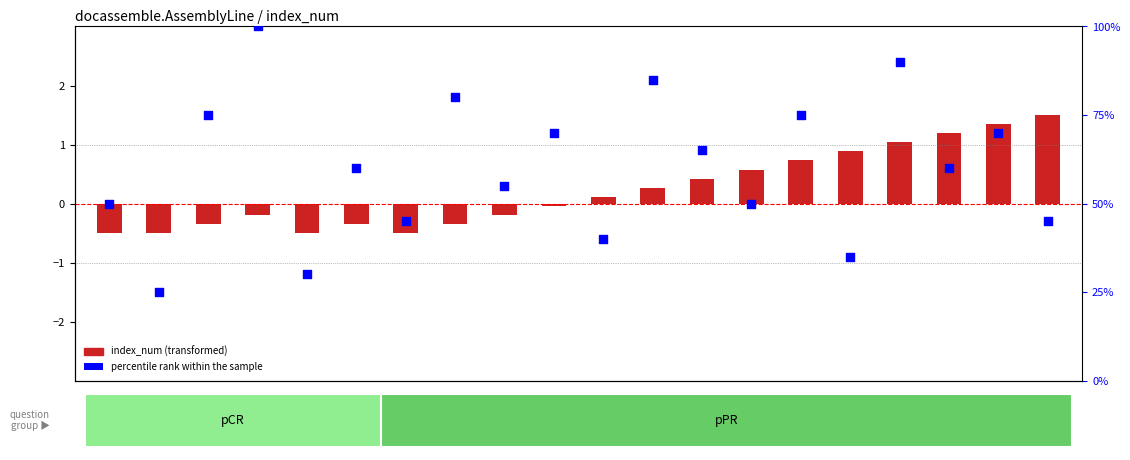

Which series contains the highest Y value?

percentile rank within the sample